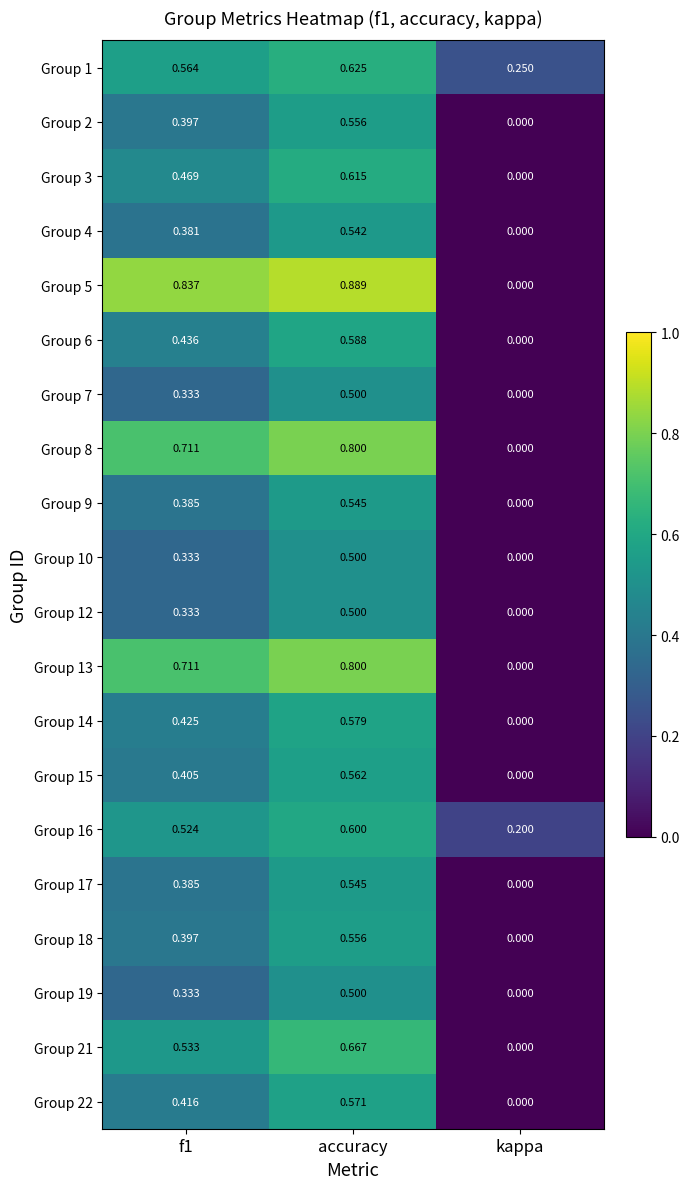

At which category is the sum across all series the highest?

accuracy